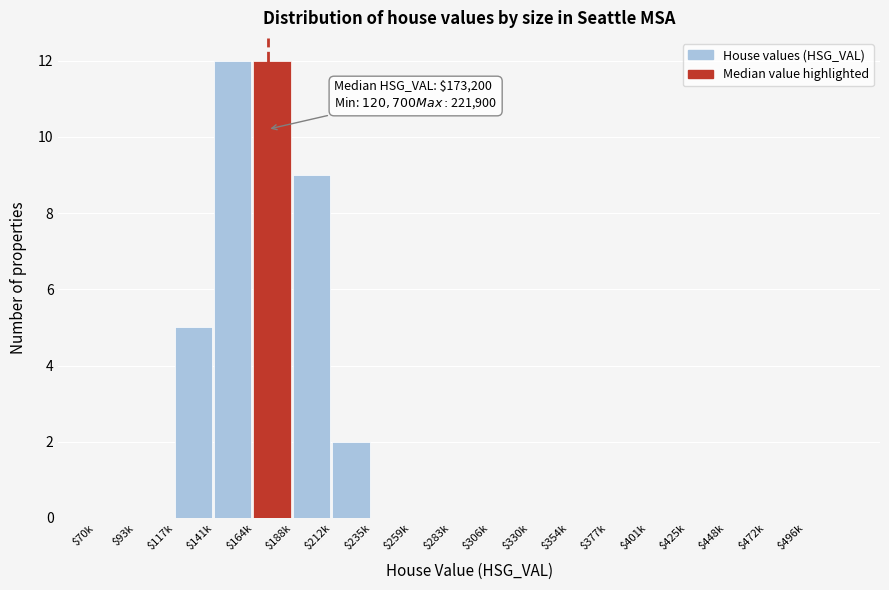

What is the sum of all values?

40